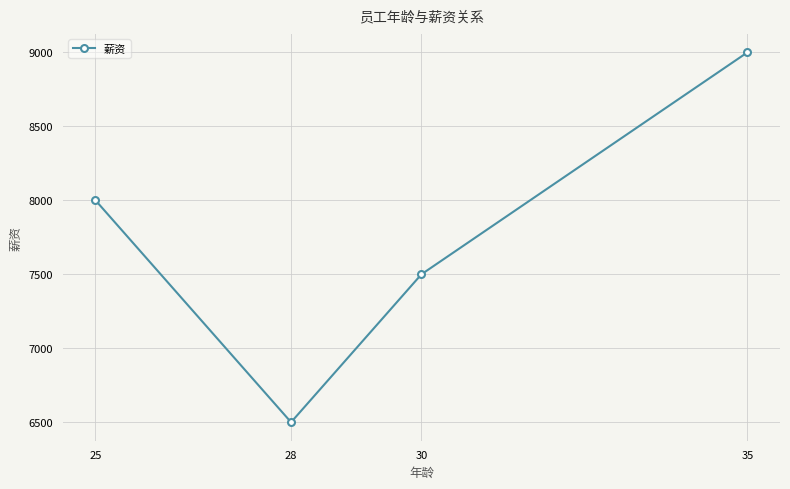

Is it true that the value at 28 is 6500?

True